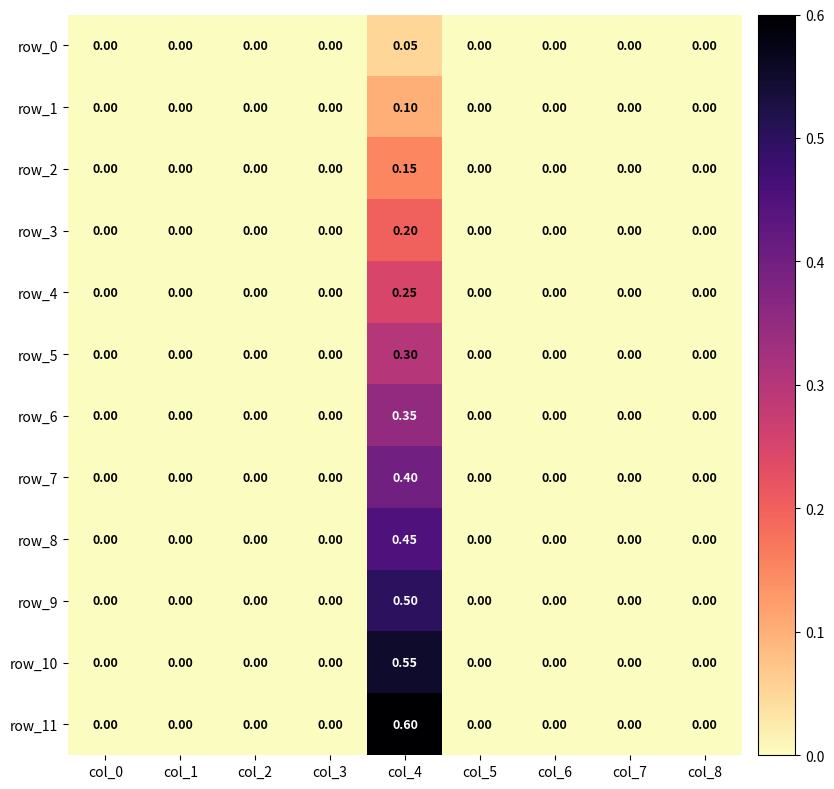

Count the number of categories in the chart.

9